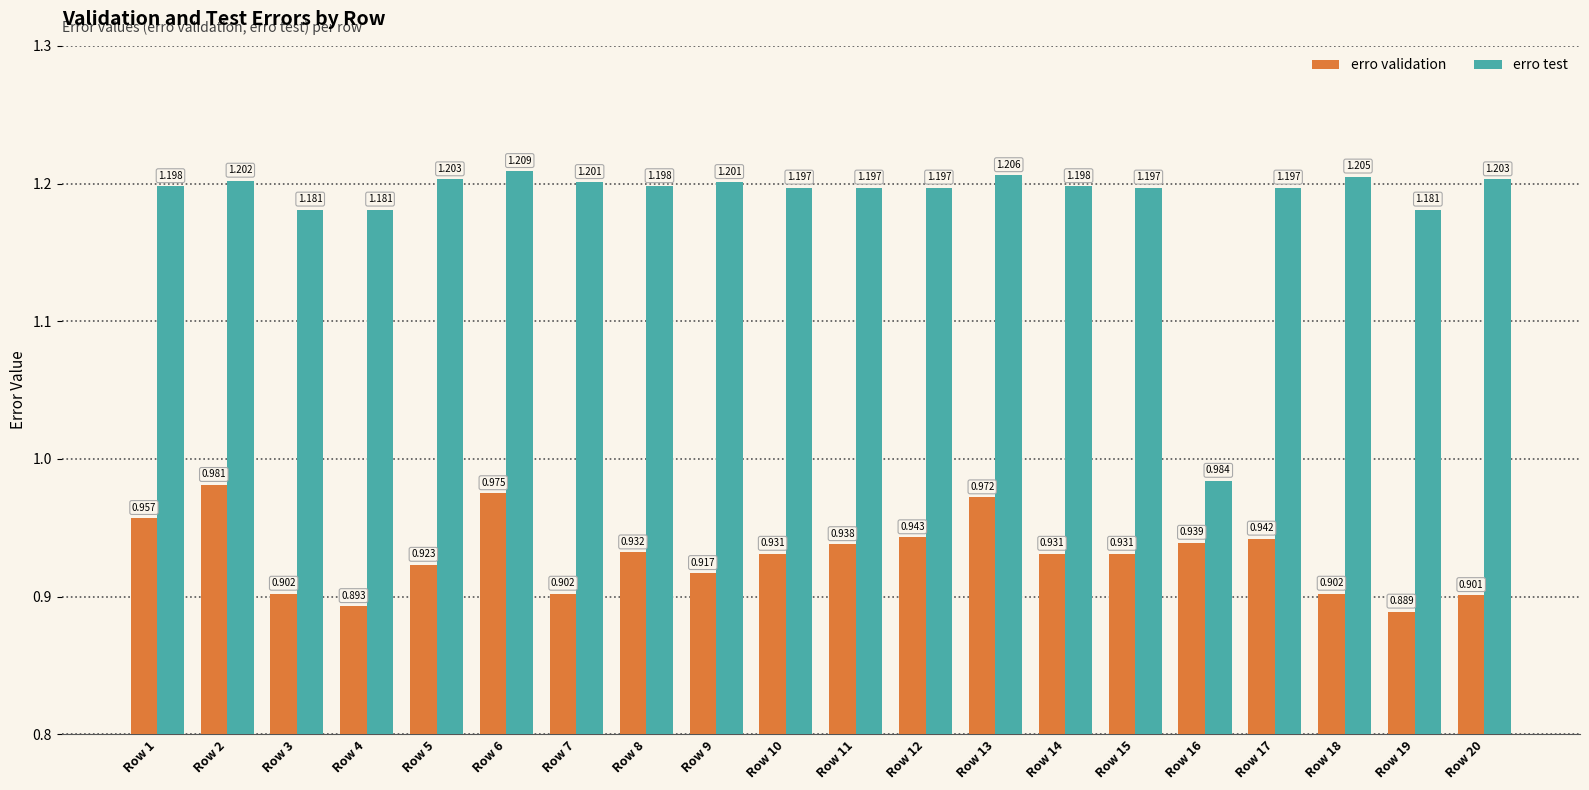

Where does the erro test series first go above 1?

Row 1